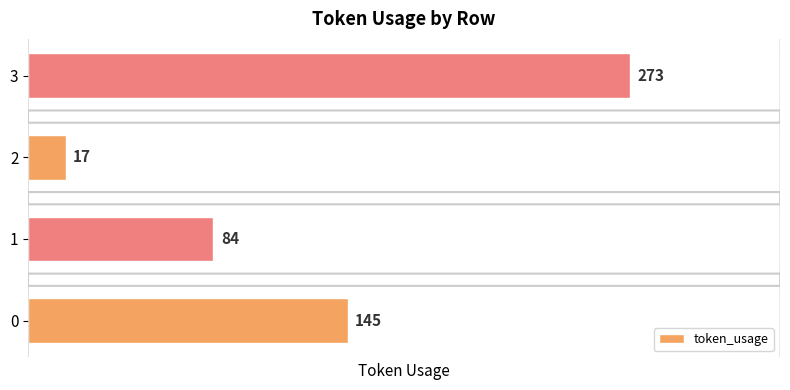

How many data points does each series have?

4